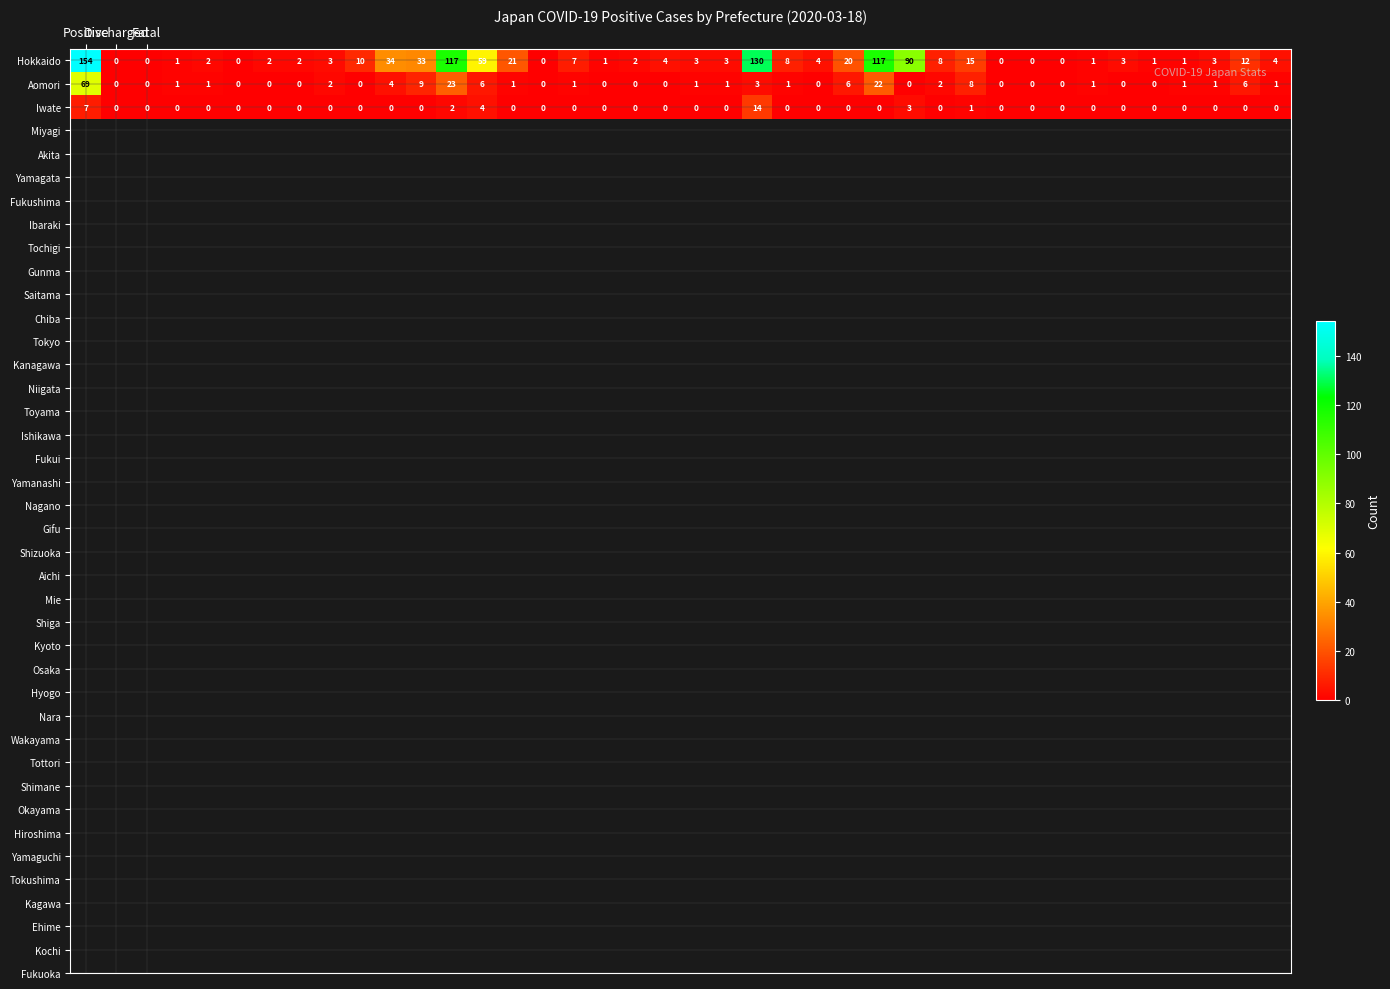

Rank the series by their maximum value, from lowest to highest.

Iwate, Aomori, Hokkaido